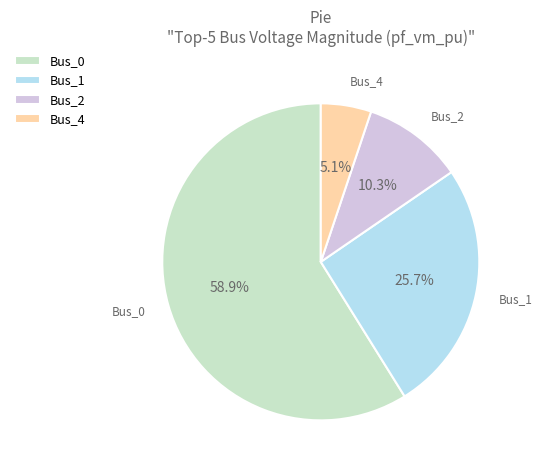

Which slice represents more than half of the pie?

Bus_0